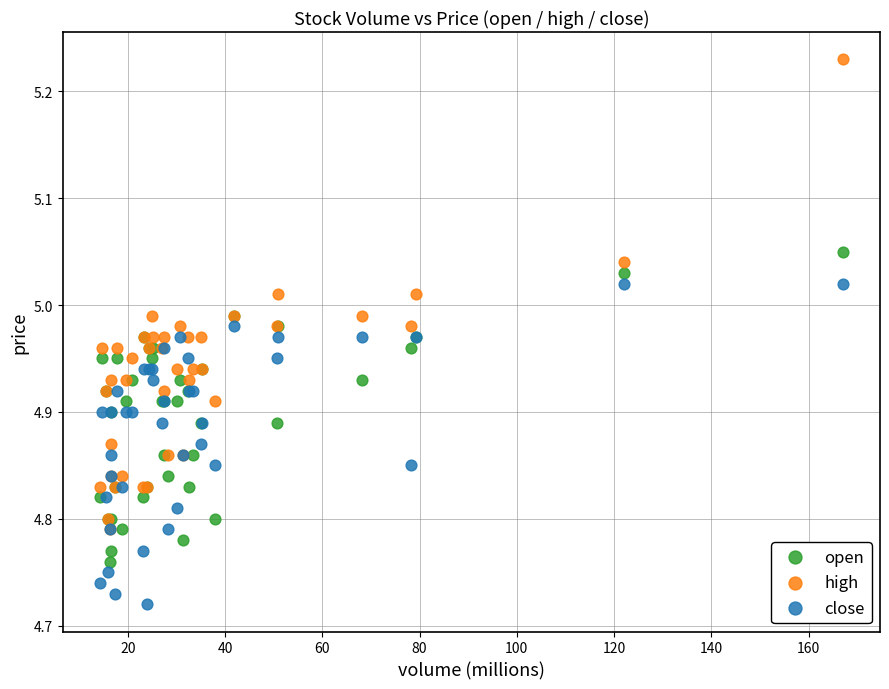

Which series has the widest spread of Y values?

high